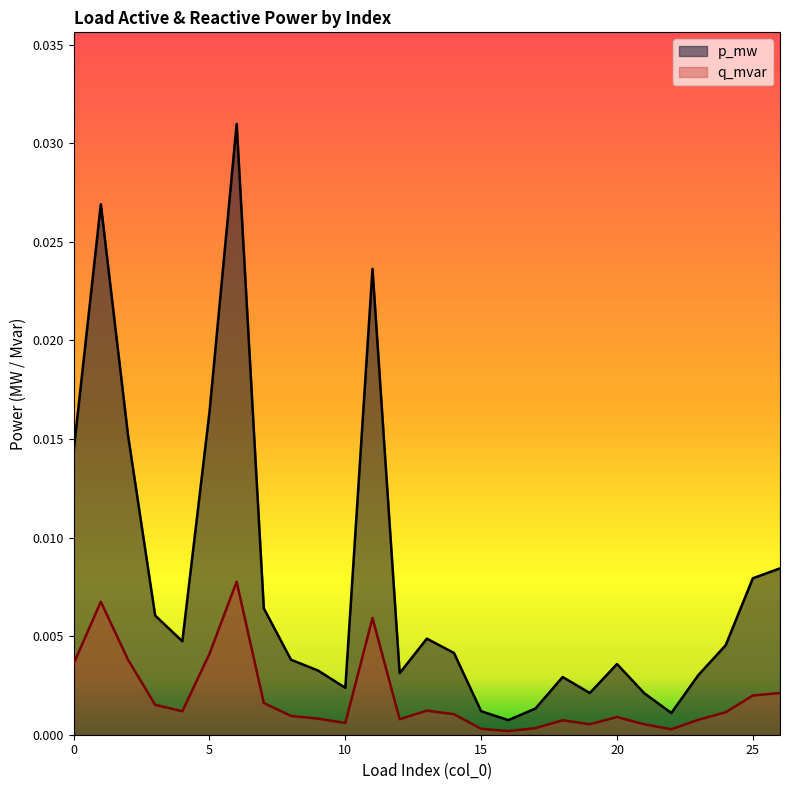

Between 18 and 24, which is larger?

24